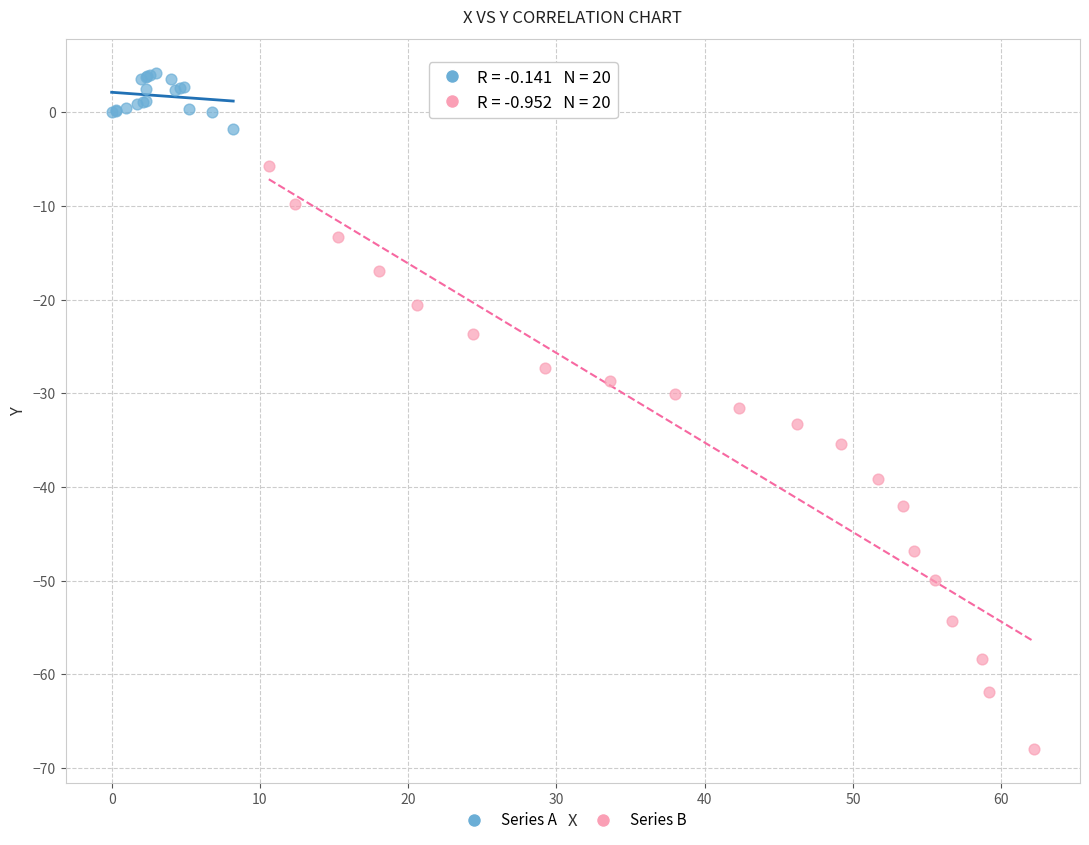

Which series reaches the minimum Y coordinate?

Series B